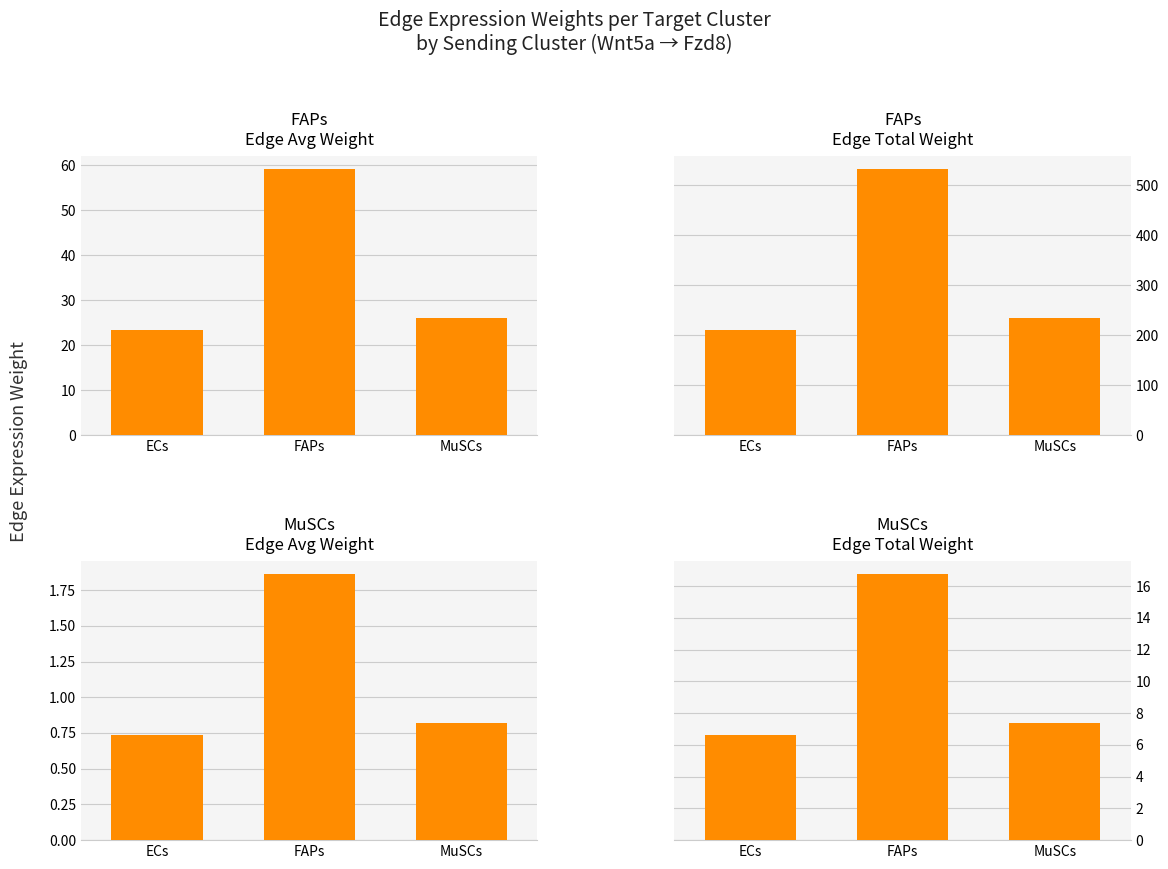

How many bars are there in total?

12